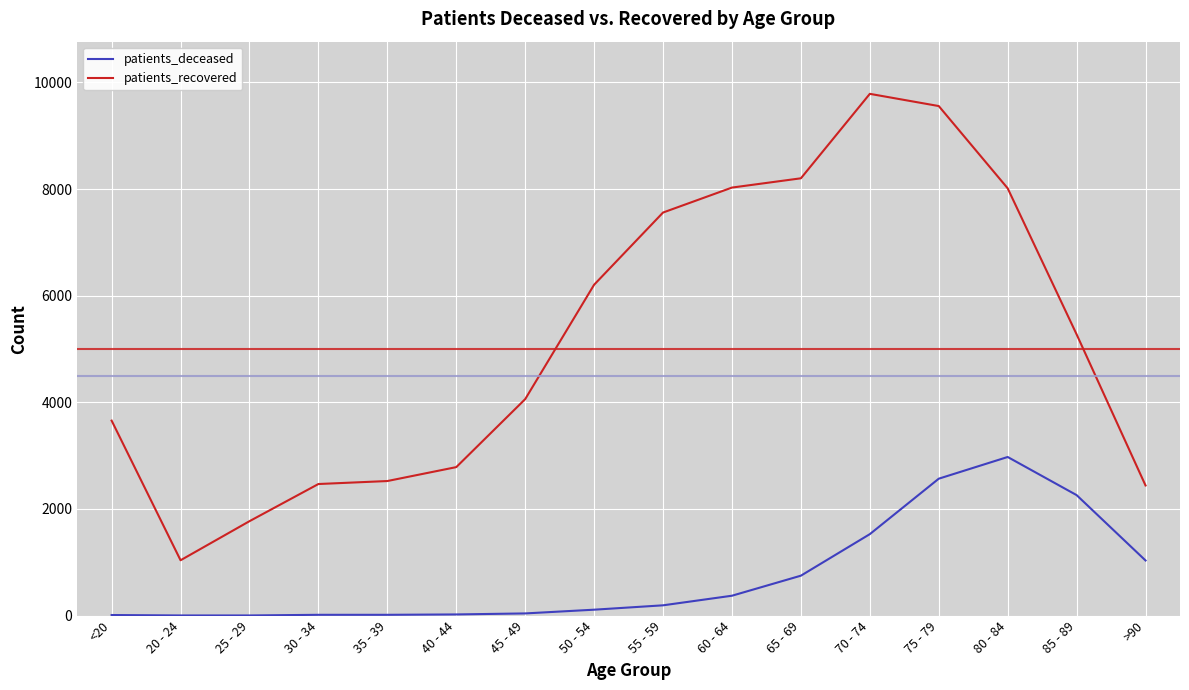

Which series has the largest total across all categories?

patients_recovered